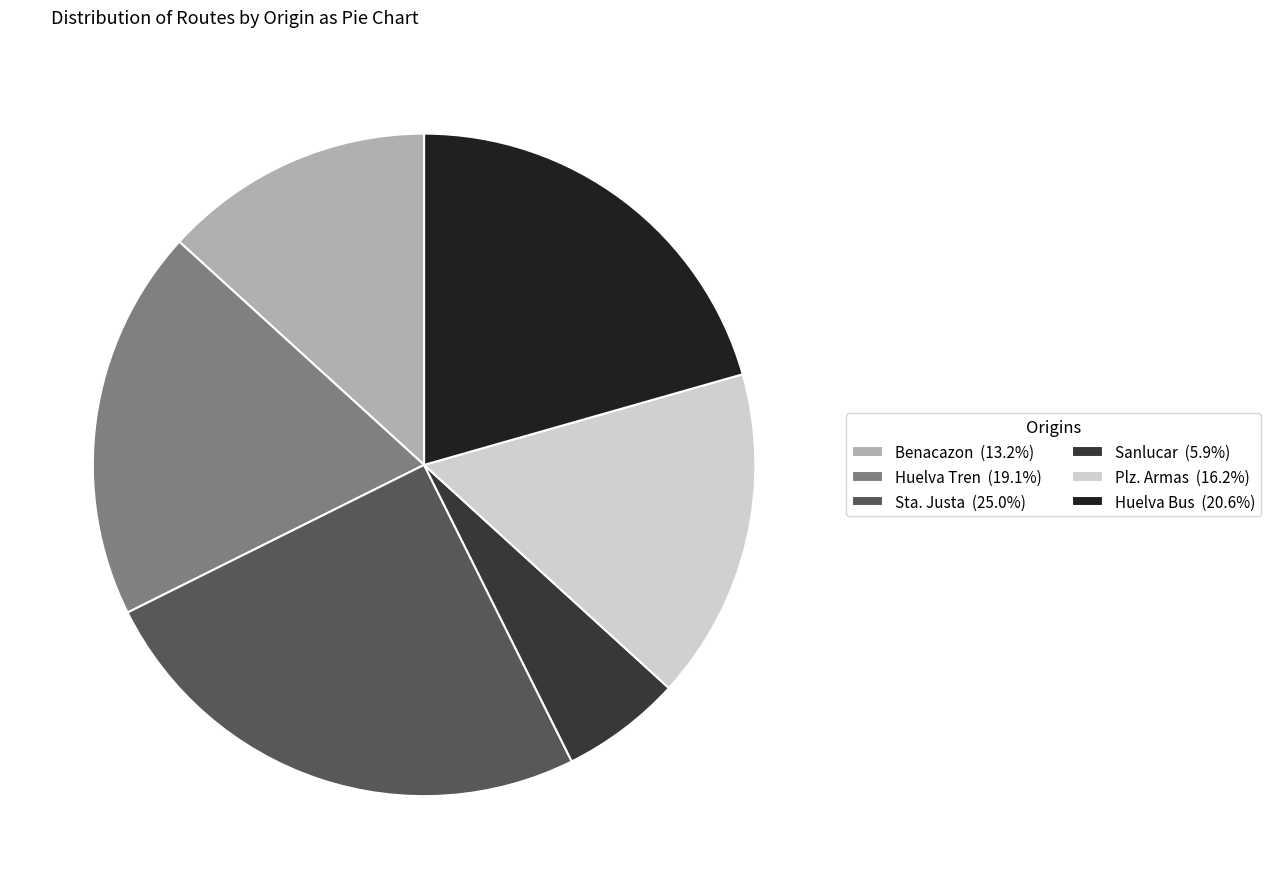

Approximately how many times larger is the value at Plz. Armas (16.2%) compared to Sta. Justa (25.0%)?

0.6